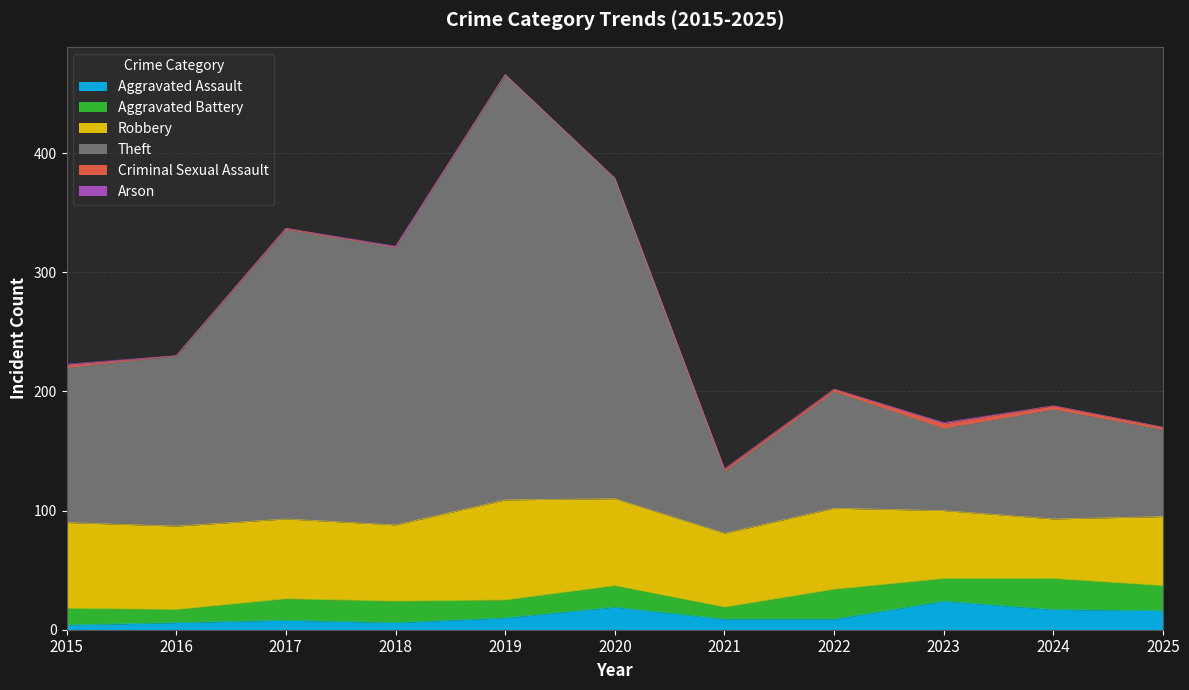

What is the difference between the second highest and minimum values in the Robbery series?

23